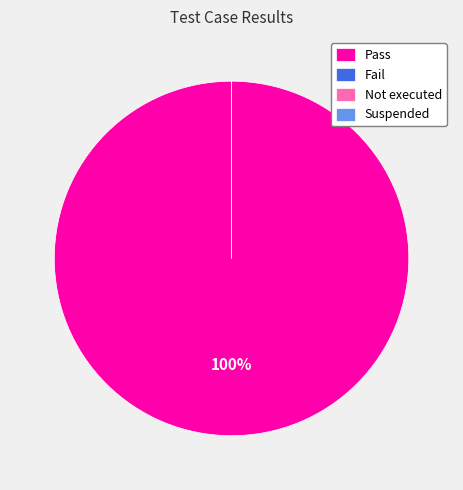

Combined, what portion of the pie is Pass and Not executed?

100.0%